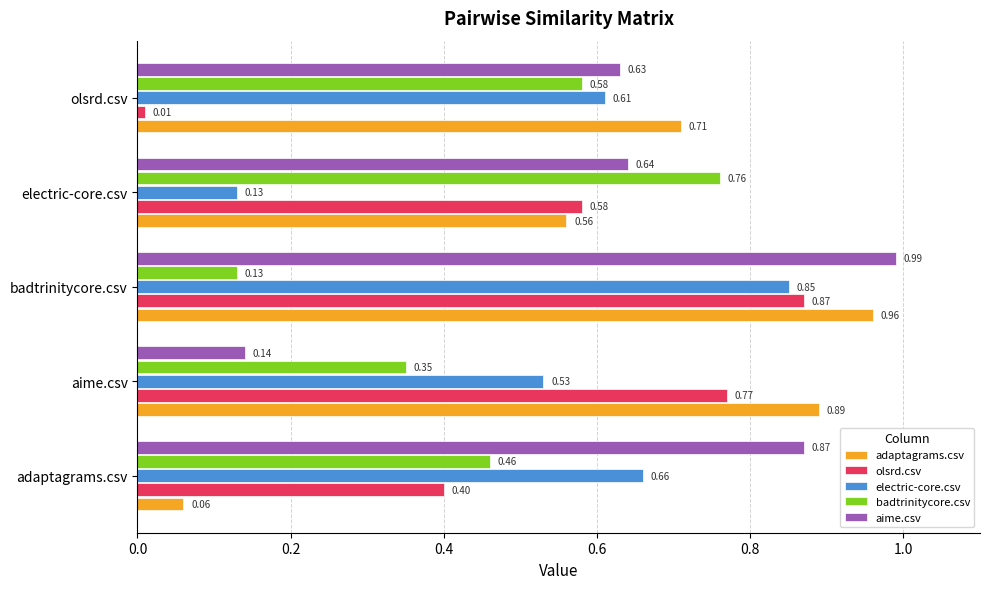

Which label corresponds to the largest value in the chart?

badtrinitycore.csv